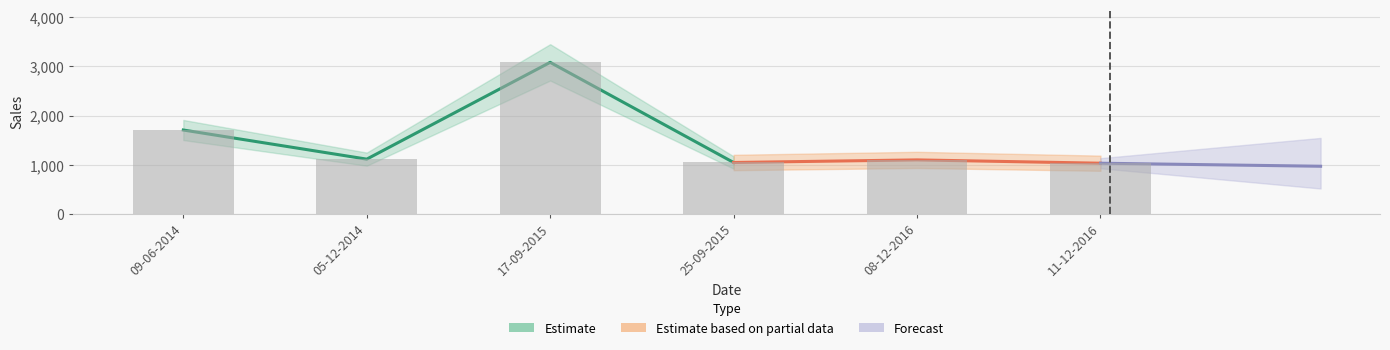

Reading left to right, extract all data points from this chart.

1706.2	1113.0	3083.4	1044.6	1097.5	1030.0